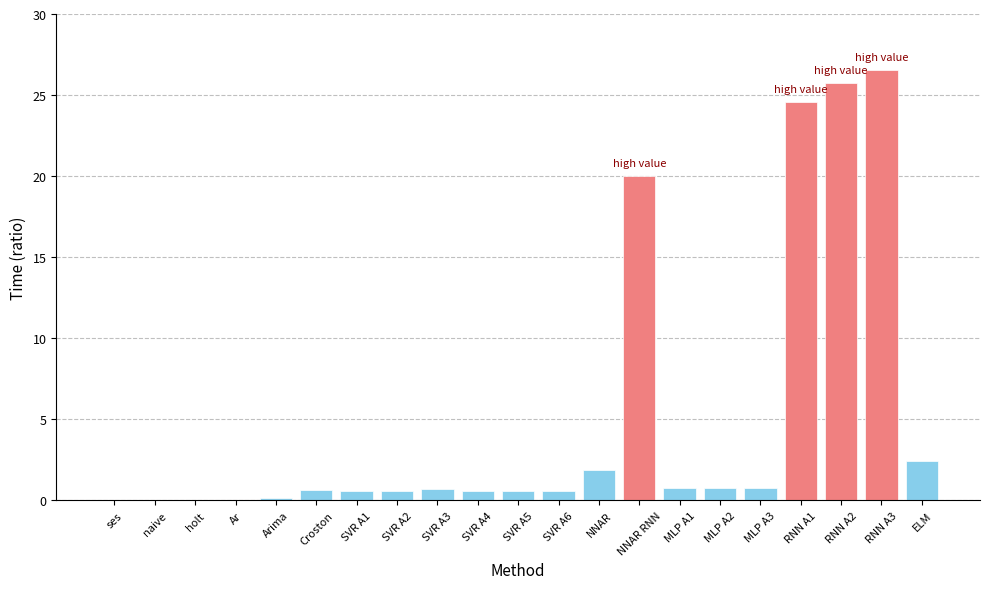

What is the maximum value shown in the chart?

26.5